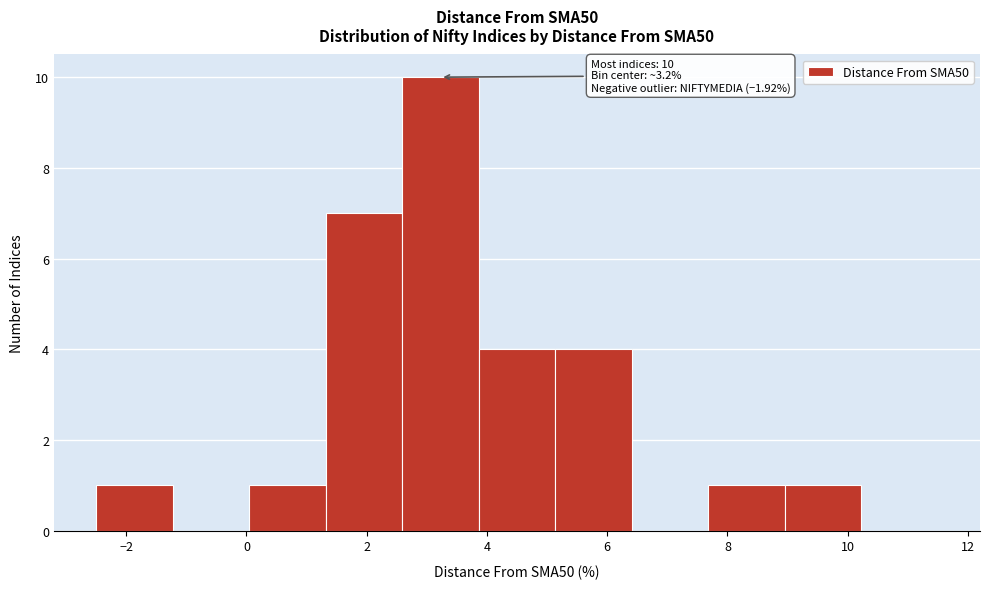

Which range on the x-axis has the tallest bar?

2.6 to 3.8